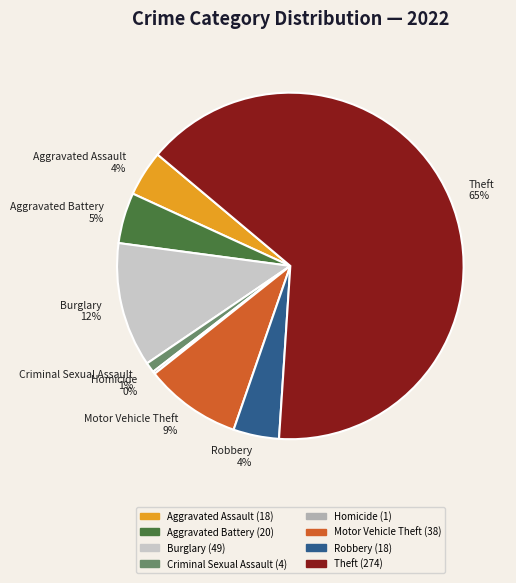

Do Robbery 4% and Motor Vehicle Theft 9% together represent more than half of the pie?

No